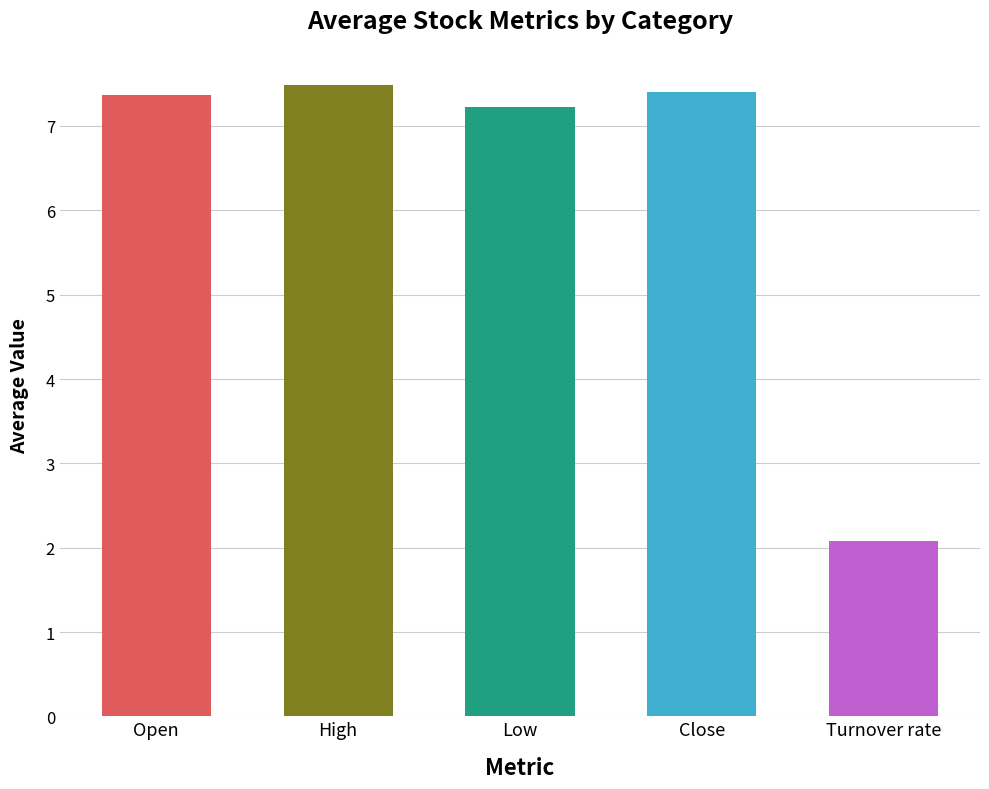

What is the sum of all Low values?

144.5